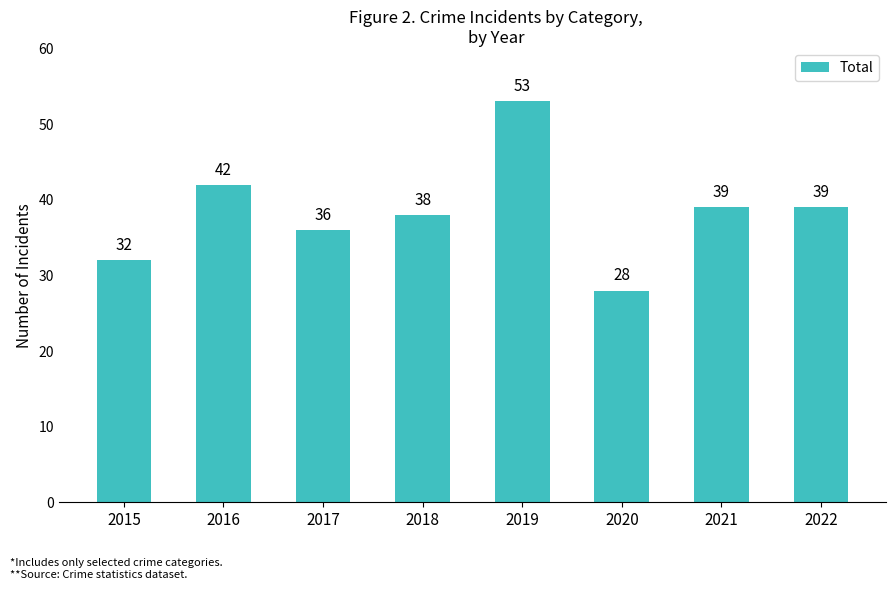

Reading right to left, extract all data points from this chart.

2022=39	2021=39	2020=28	2019=53	2018=38	2017=36	2016=42	2015=32